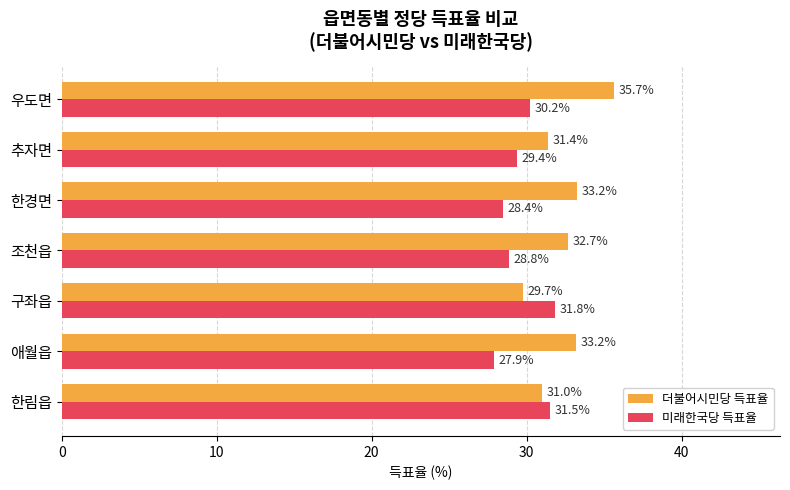

What is the maximum value for 미래한국당 득표율?

31.8